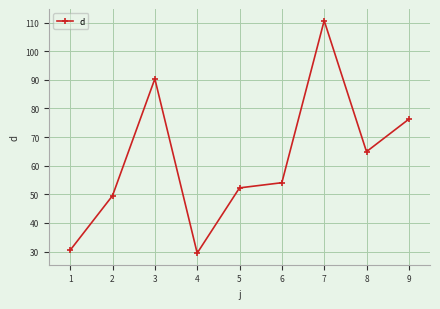

Read the value at 9.

76.2